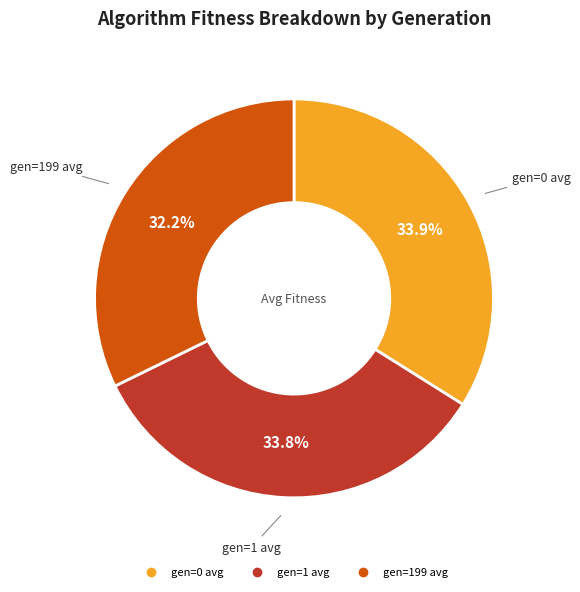

Does any single category account for the majority?

No